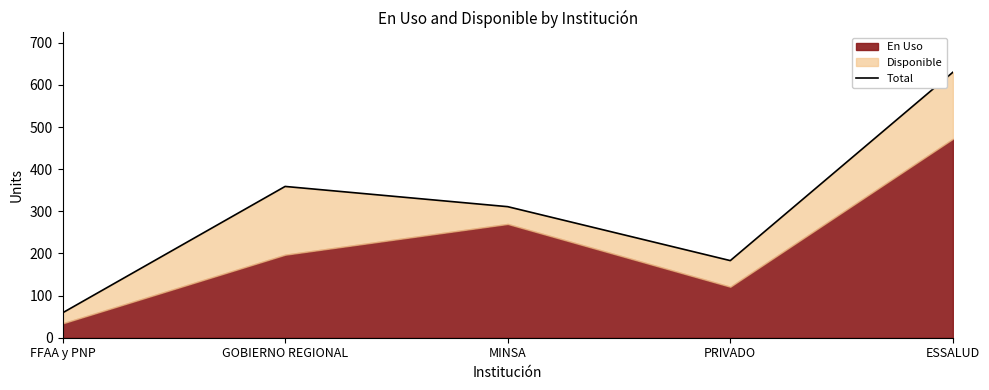

Reading left to right, list all the values displayed in this chart.

FFAA y PNP=59	GOBIERNO REGIONAL=359	MINSA=311	PRIVADO=183	ESSALUD=630